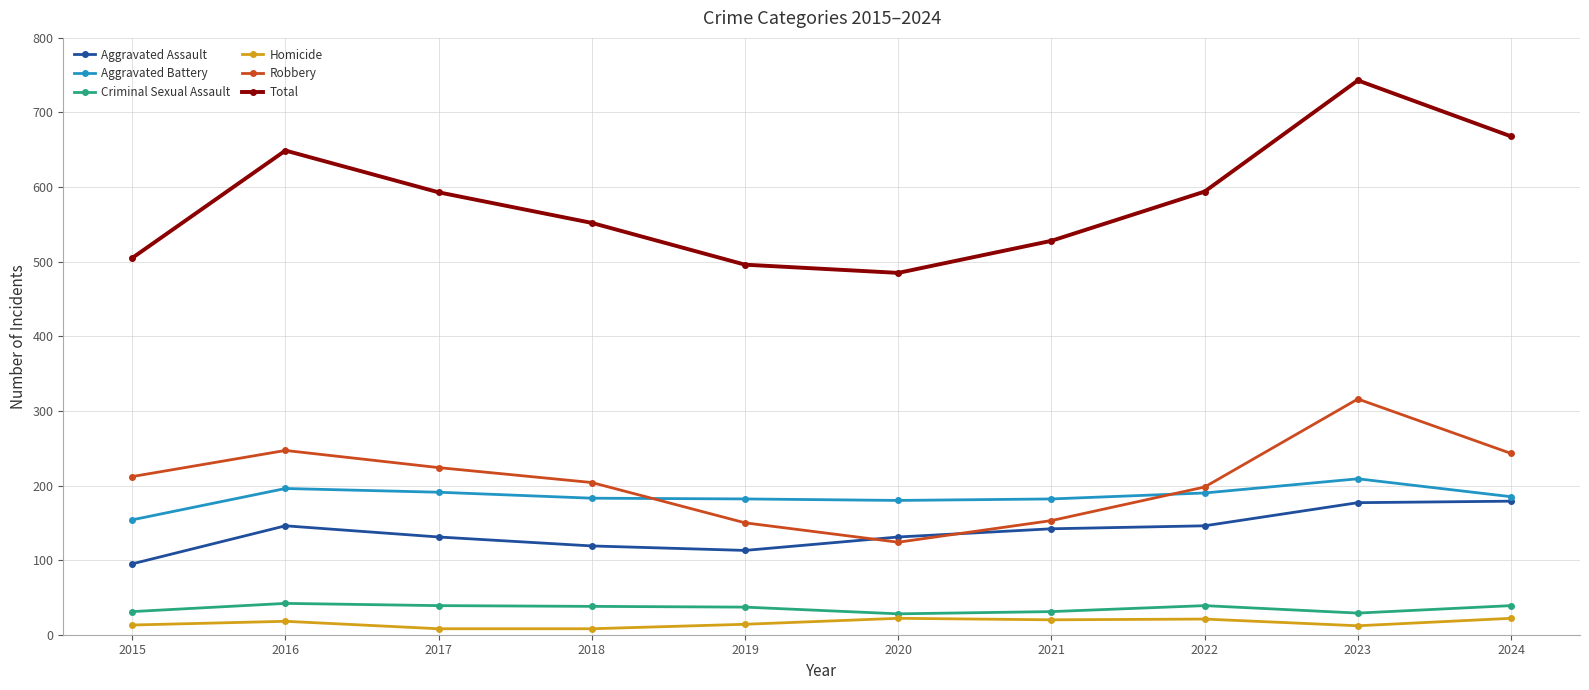

What is the maximum value shown in the chart?

743